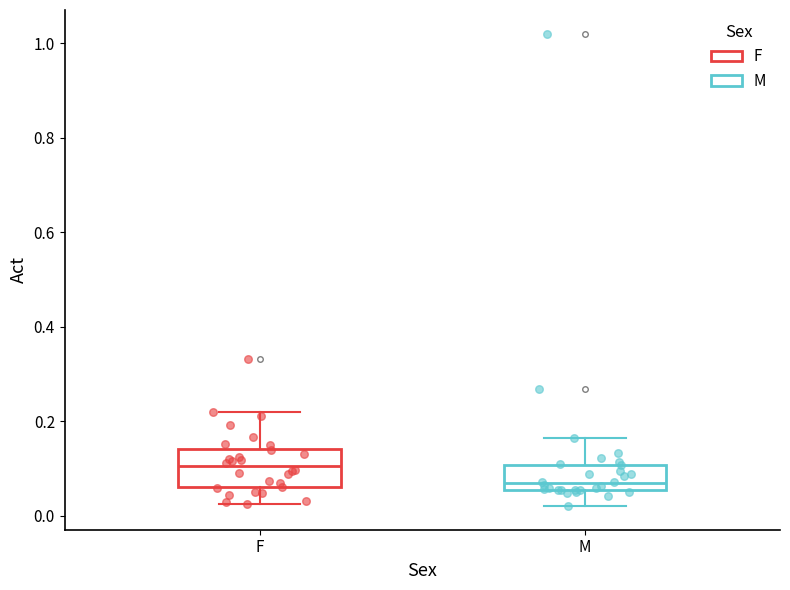

Which box's median line is the highest?

F